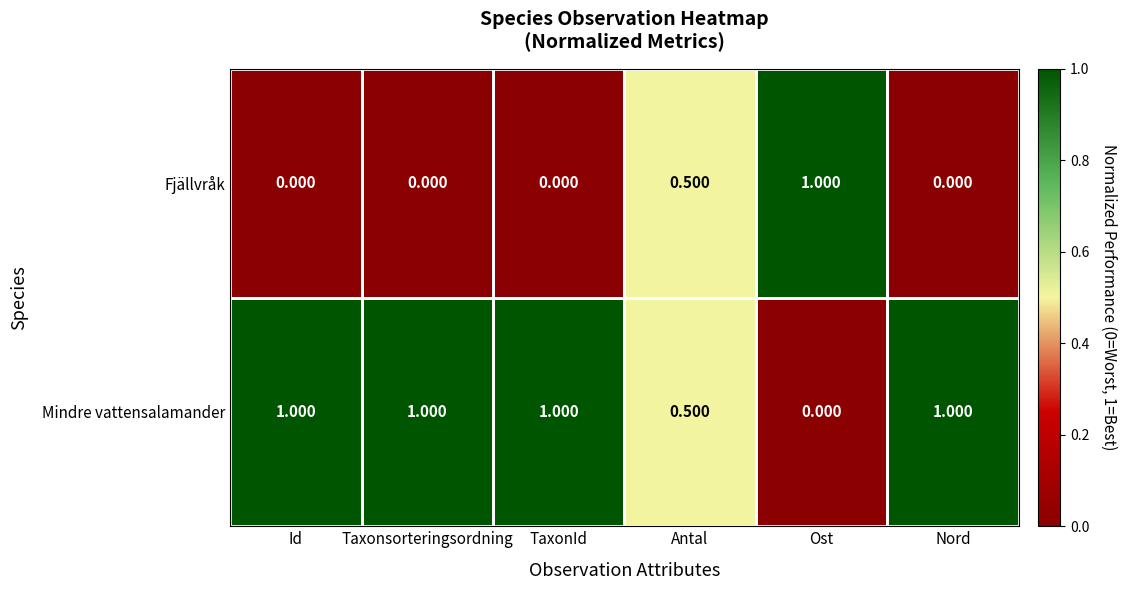

At which label does Mindre vattensalamander reach its minimum?

Ost